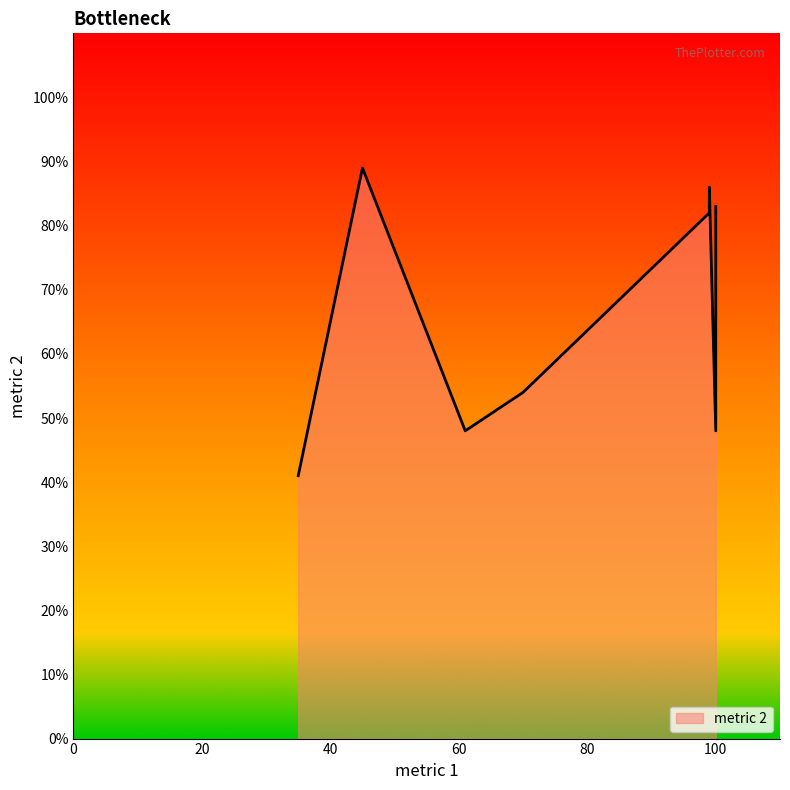

Count the number of values greater than 82.

3